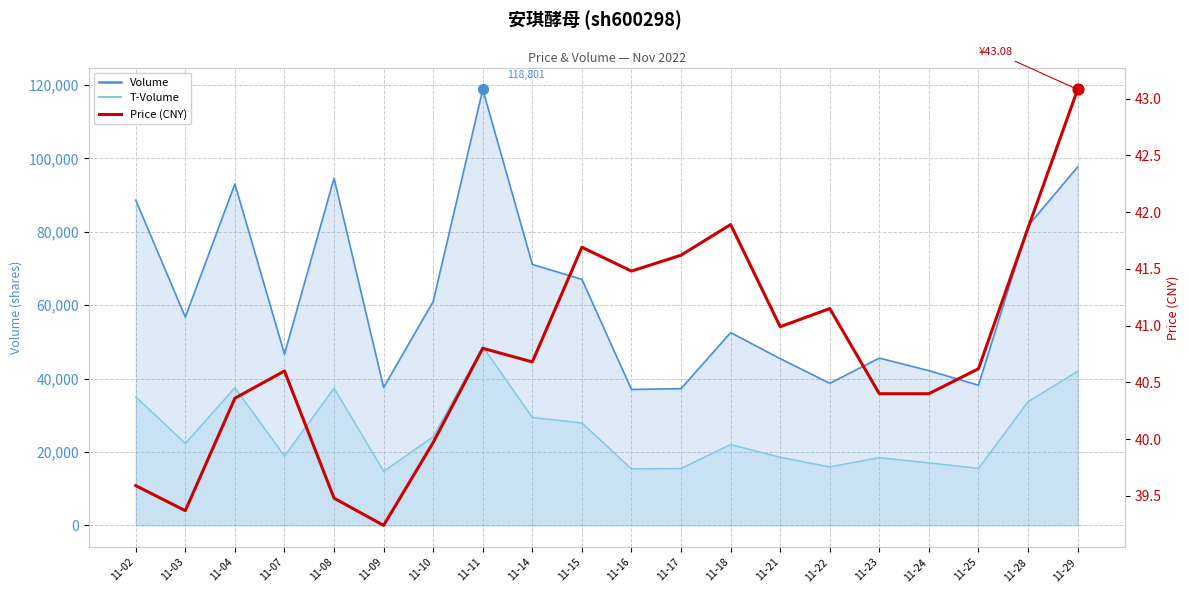

At which category is the sum across all series the highest?

11-11